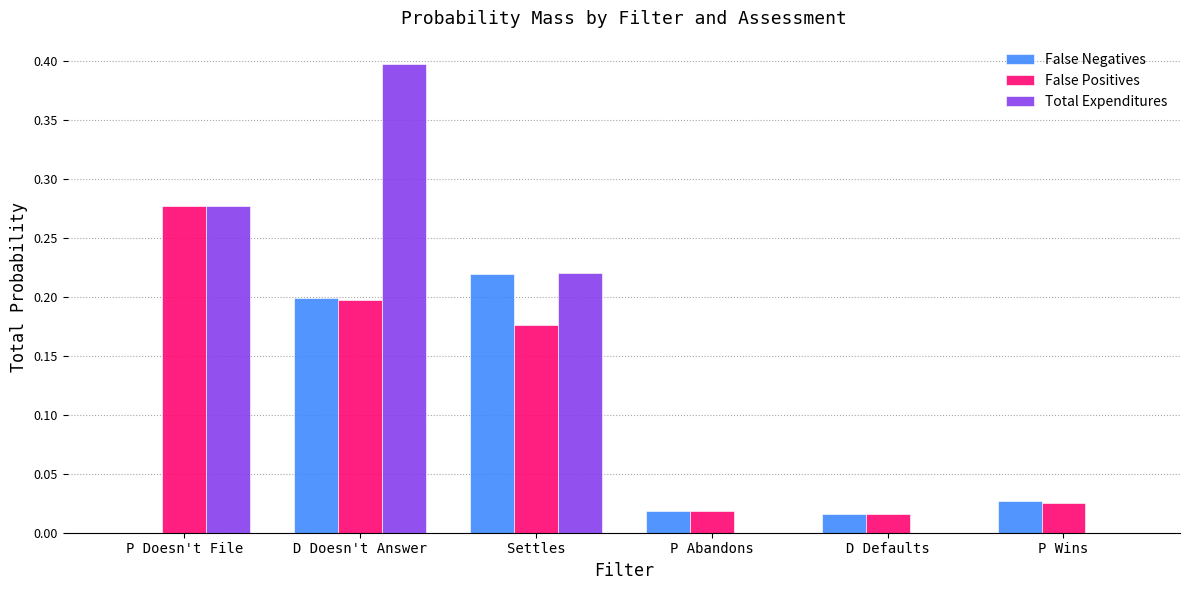

The Total Expenditures series shows 0.2 at P Abandons. True or false?

False